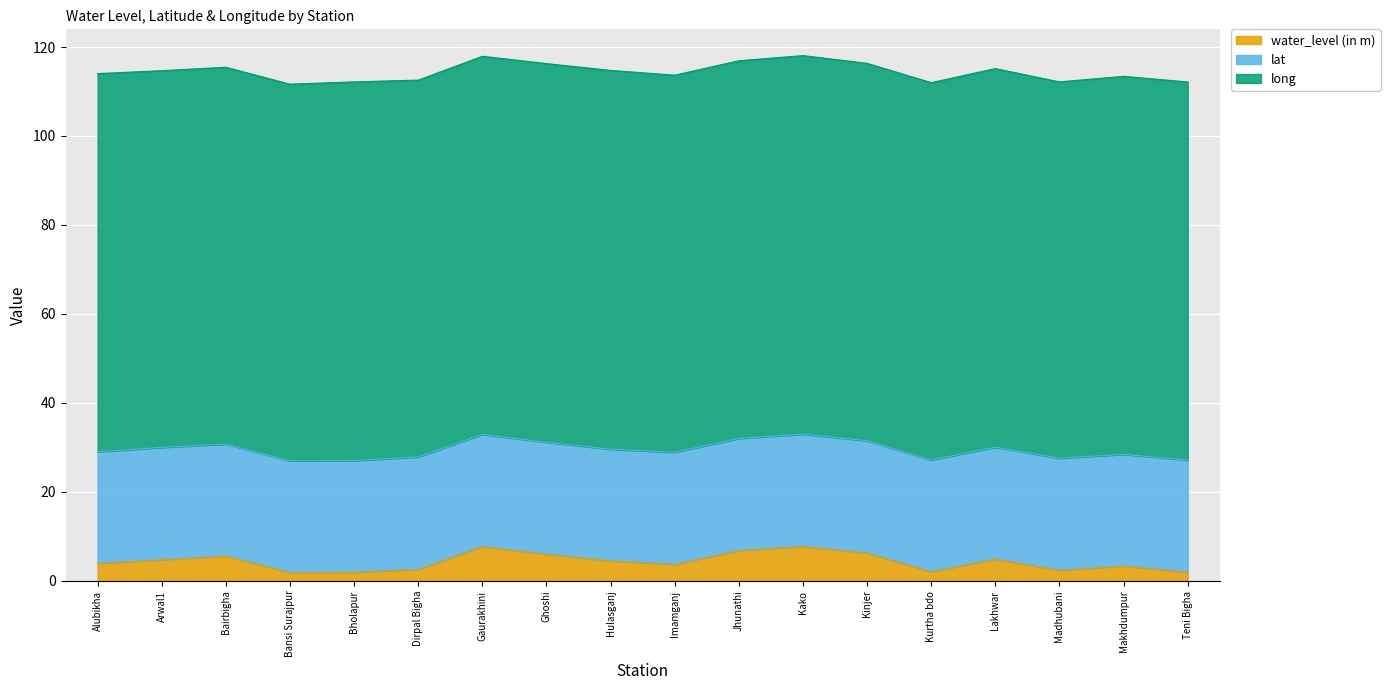

What is the maximum value shown in the chart?

85.2